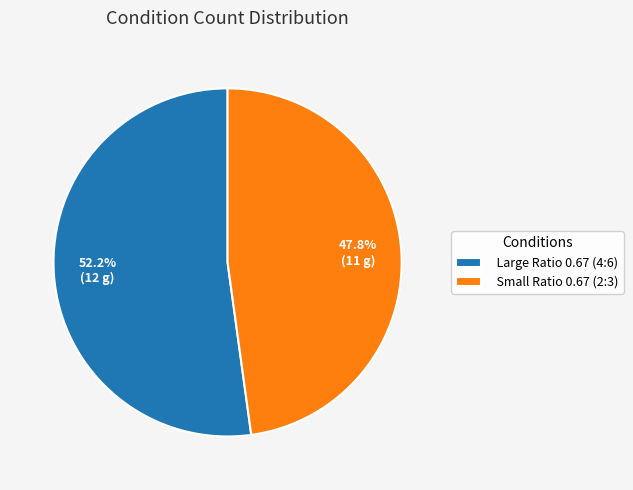

Rank the categories by value from lowest to highest.

Small Ratio 0.67 (2:3), Large Ratio 0.67 (4:6)